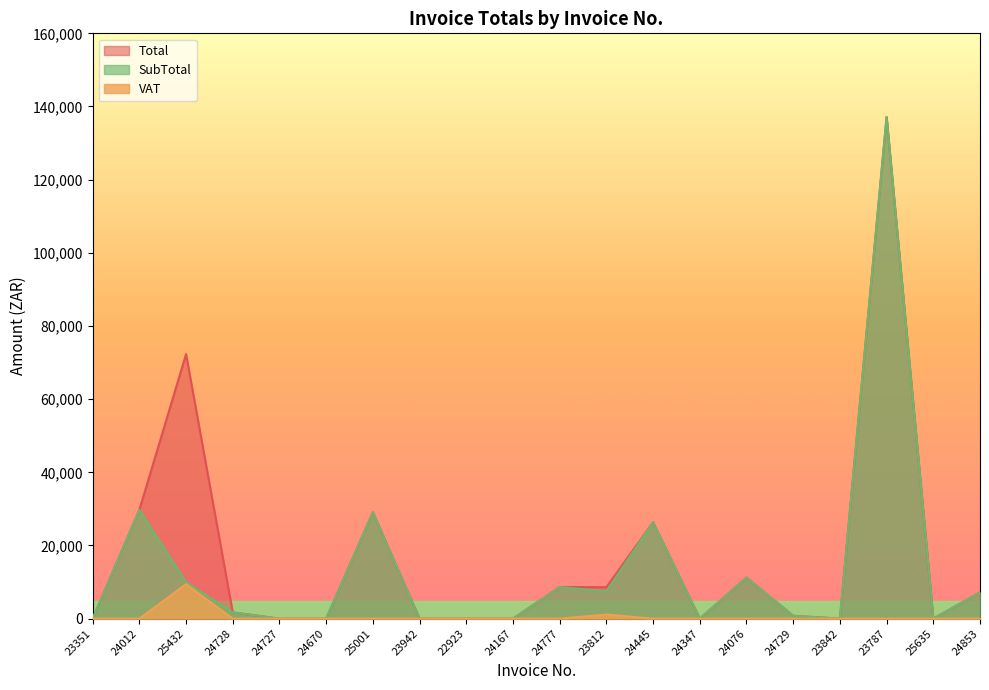

List the labels in order of VAT value, largest first.

25432, 23812, 23351, 24012, 24728, 24727, 24670, 25001, 23942, 22923, 24167, 24777, 24445, 24347, 24076, 24729, 23842, 23787, 25635, 24853